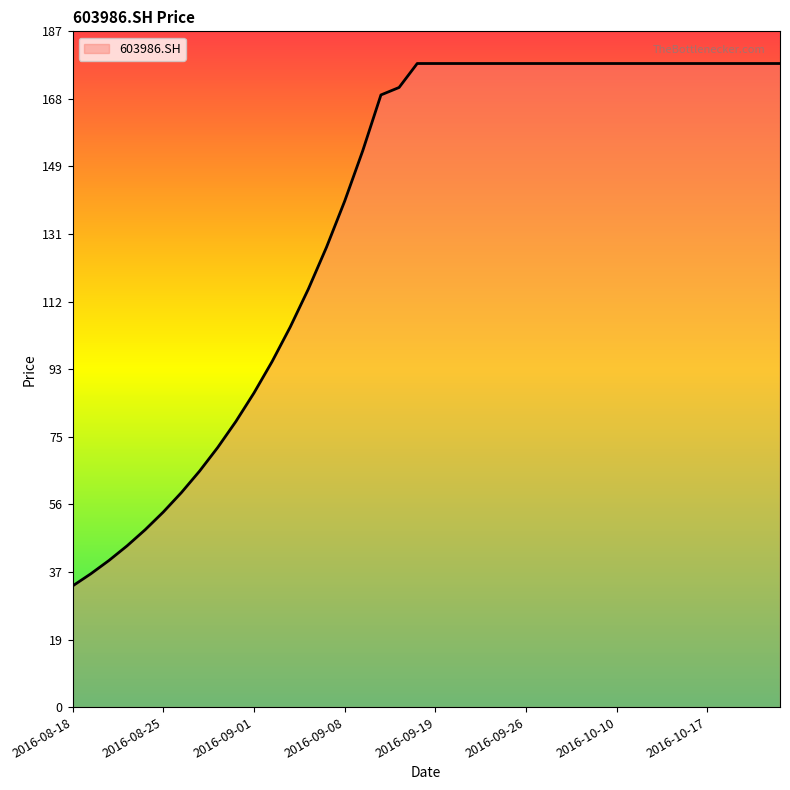

What is the greatest value displayed?

178.0